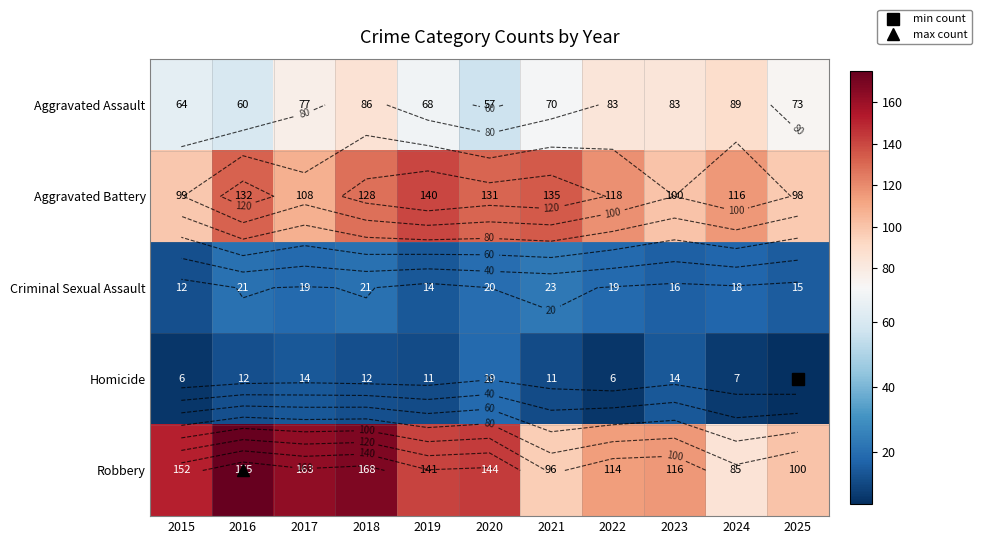

At which category is the sum across all series the highest?

2018